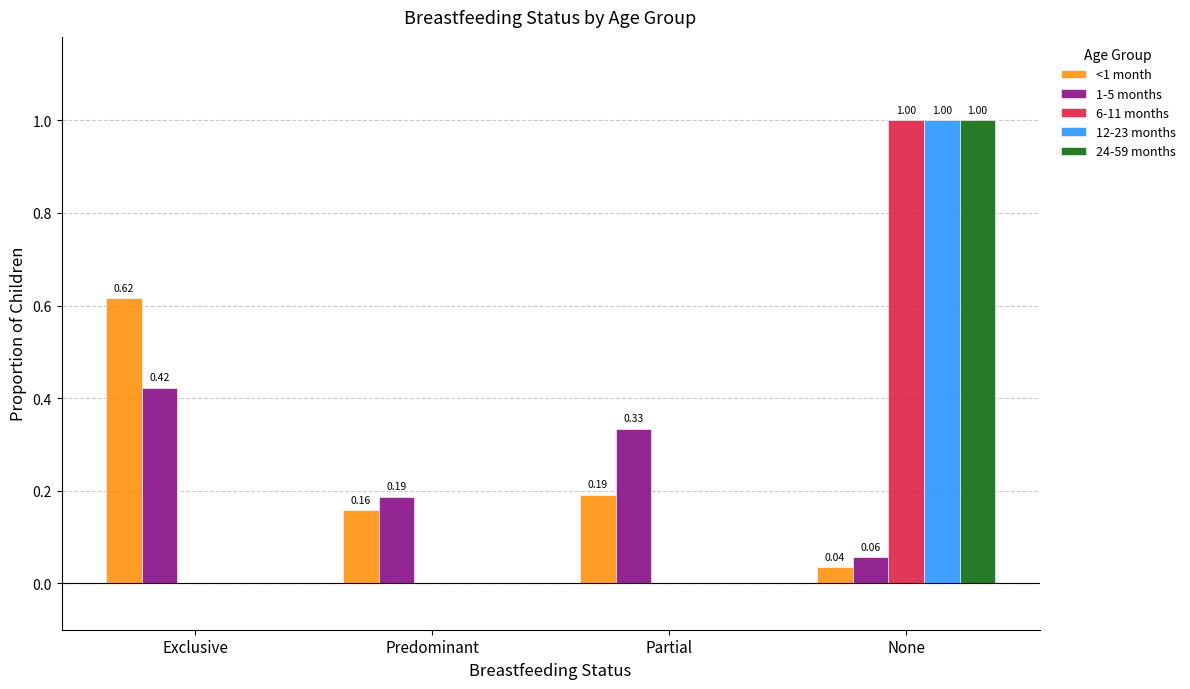

What is the maximum value shown in the chart?

1.0